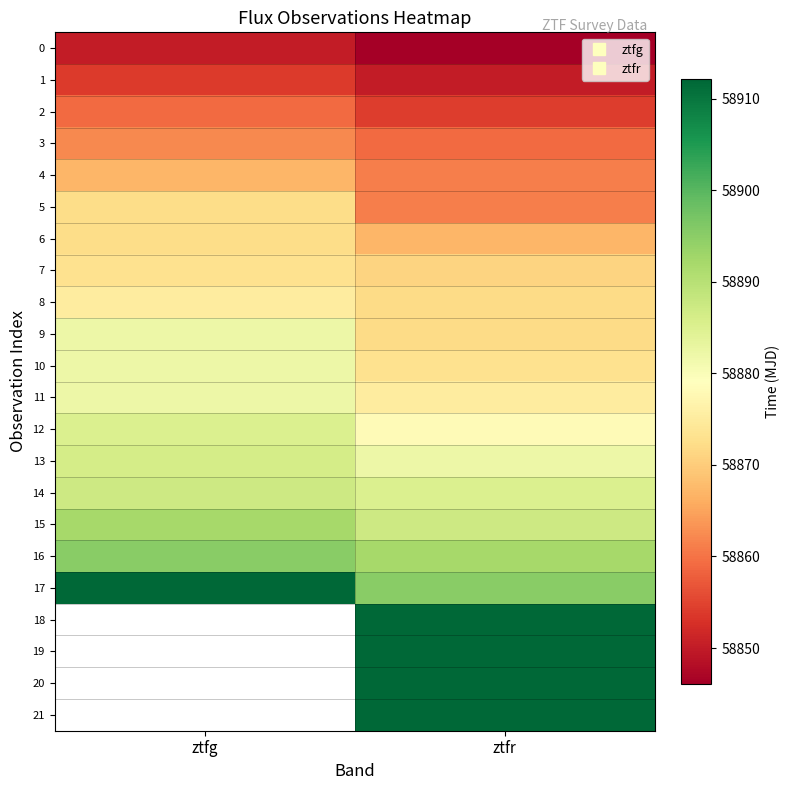

The 13 series shows 58882.1 at ztfr. True or false?

True